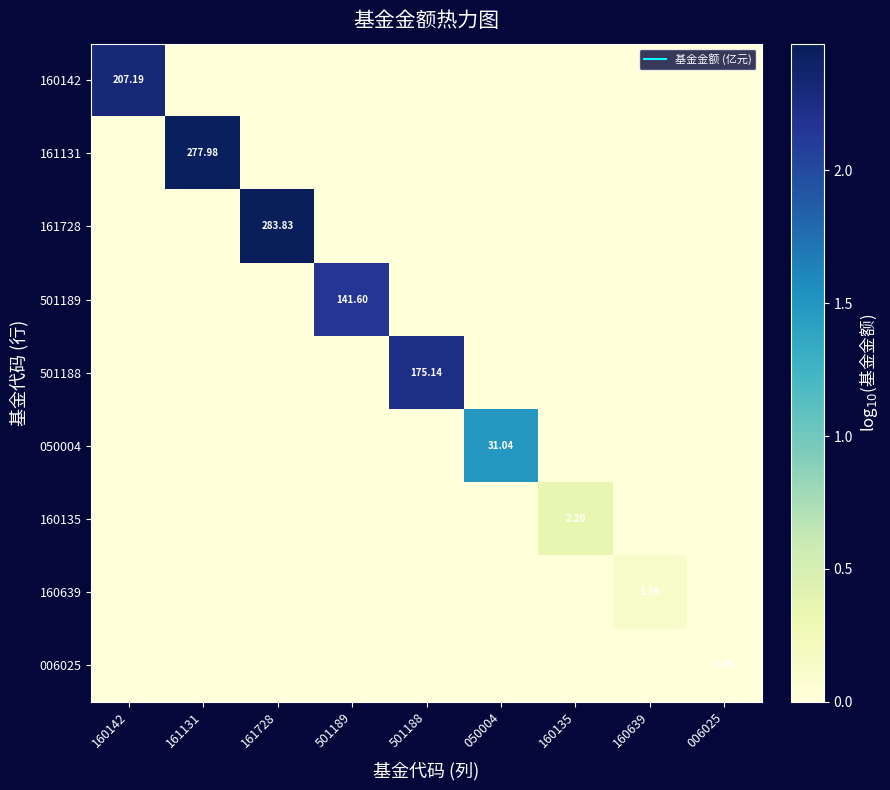

Rank the categories by 160142 value from highest to lowest.

160142, 161131, 161728, 501189, 501188, 050004, 160135, 160639, 006025